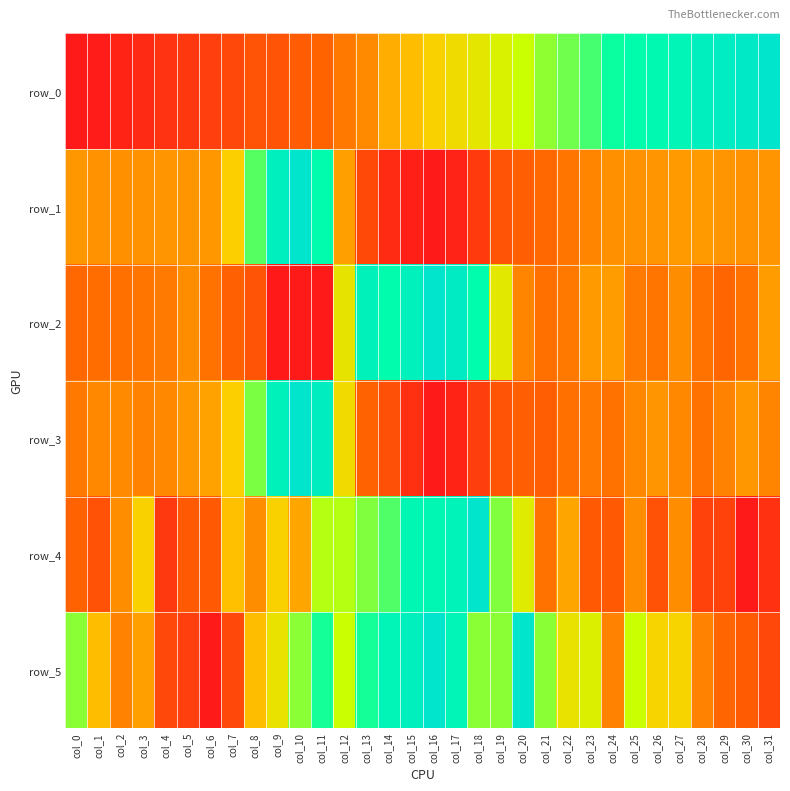

Reading left to right, what are all the values shown in this chart?

row_0: col_0=0.0	col_1=0.0	col_2=0.0	col_3=0.1	col_4=0.1	col_5=0.1	col_6=0.2	col_7=0.2	col_8=0.3	col_9=0.3	col_10=0.3	col_11=0.3	col_12=0.4	col_13=0.4	col_14=0.5	col_15=0.5	col_16=0.5	col_17=0.5	col_18=0.6	col_19=0.6	col_20=0.6	col_21=0.7	col_22=0.7	col_23=0.7	col_24=0.8	col_25=0.8	col_26=0.8	col_27=0.9	col_28=0.9	col_29=0.9	col_30=1.0	col_31=1.0
row_1: col_0=0.4	col_1=0.4	col_2=0.4	col_3=0.4	col_4=0.4	col_5=0.4	col_6=0.4	col_7=0.5	col_8=0.7	col_9=0.9	col_10=1.0	col_11=0.8	col_12=0.4	col_13=0.2	col_14=0.1	col_15=0.0	col_16=0.0	col_17=0.0	col_18=0.2	col_19=0.3	col_20=0.3	col_21=0.4	col_22=0.4	col_23=0.4	col_24=0.4	col_25=0.4	col_26=0.4	col_27=0.4	col_28=0.4	col_29=0.4	col_30=0.4	col_31=0.4
row_2: col_0=0.4	col_1=0.4	col_2=0.4	col_3=0.4	col_4=0.4	col_5=0.4	col_6=0.4	col_7=0.3	col_8=0.3	col_9=0.0	col_10=0.0	col_11=0.0	col_12=0.6	col_13=0.9	col_14=0.8	col_15=0.9	col_16=1.0	col_17=1.0	col_18=0.8	col_19=0.6	col_20=0.4	col_21=0.4	col_22=0.4	col_23=0.4	col_24=0.4	col_25=0.4	col_26=0.4	col_27=0.4	col_28=0.4	col_29=0.4	col_30=0.4	col_31=0.4
row_3: col_0=0.4	col_1=0.4	col_2=0.4	col_3=0.4	col_4=0.4	col_5=0.4	col_6=0.4	col_7=0.5	col_8=0.7	col_9=0.9	col_10=1.0	col_11=0.9	col_12=0.5	col_13=0.3	col_14=0.3	col_15=0.1	col_16=0.0	col_17=0.0	col_18=0.2	col_19=0.3	col_20=0.3	col_21=0.3	col_22=0.4	col_23=0.4	col_24=0.4	col_25=0.4	col_26=0.4	col_27=0.4	col_28=0.4	col_29=0.4	col_30=0.4	col_31=0.4
row_4: col_0=0.3	col_1=0.3	col_2=0.4	col_3=0.5	col_4=0.1	col_5=0.3	col_6=0.3	col_7=0.5	col_8=0.4	col_9=0.5	col_10=0.4	col_11=0.7	col_12=0.7	col_13=0.7	col_14=0.7	col_15=0.9	col_16=0.9	col_17=0.9	col_18=1.0	col_19=0.7	col_20=0.6	col_21=0.4	col_22=0.4	col_23=0.3	col_24=0.3	col_25=0.4	col_26=0.3	col_27=0.4	col_28=0.2	col_29=0.2	col_30=0.0	col_31=0.1
row_5: col_0=0.7	col_1=0.5	col_2=0.4	col_3=0.4	col_4=0.2	col_5=0.2	col_6=0.0	col_7=0.2	col_8=0.5	col_9=0.6	col_10=0.7	col_11=0.8	col_12=0.7	col_13=0.8	col_14=0.9	col_15=0.9	col_16=1.0	col_17=0.9	col_18=0.7	col_19=0.7	col_20=1.0	col_21=0.7	col_22=0.6	col_23=0.6	col_24=0.4	col_25=0.7	col_26=0.5	col_27=0.5	col_28=0.4	col_29=0.3	col_30=0.3	col_31=0.2